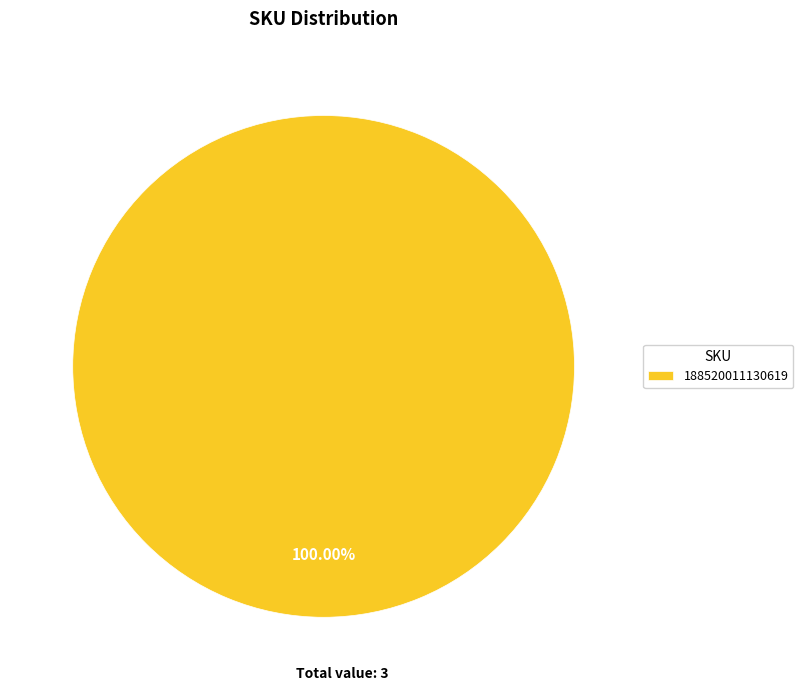

Is there a majority slice in this chart?

Yes